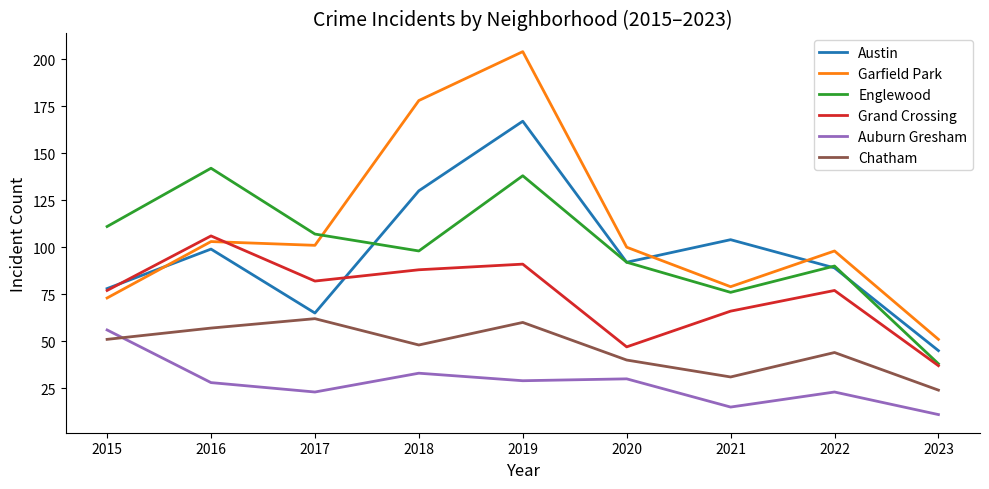

At 2019, list the series in order from largest to smallest.

Garfield Park, Austin, Englewood, Grand Crossing, Chatham, Auburn Gresham